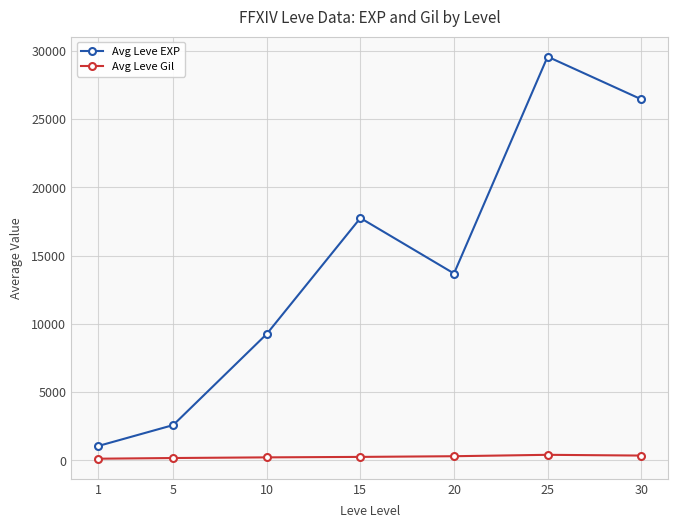

What are all the series names shown in the legend?

Avg Leve EXP, Avg Leve Gil